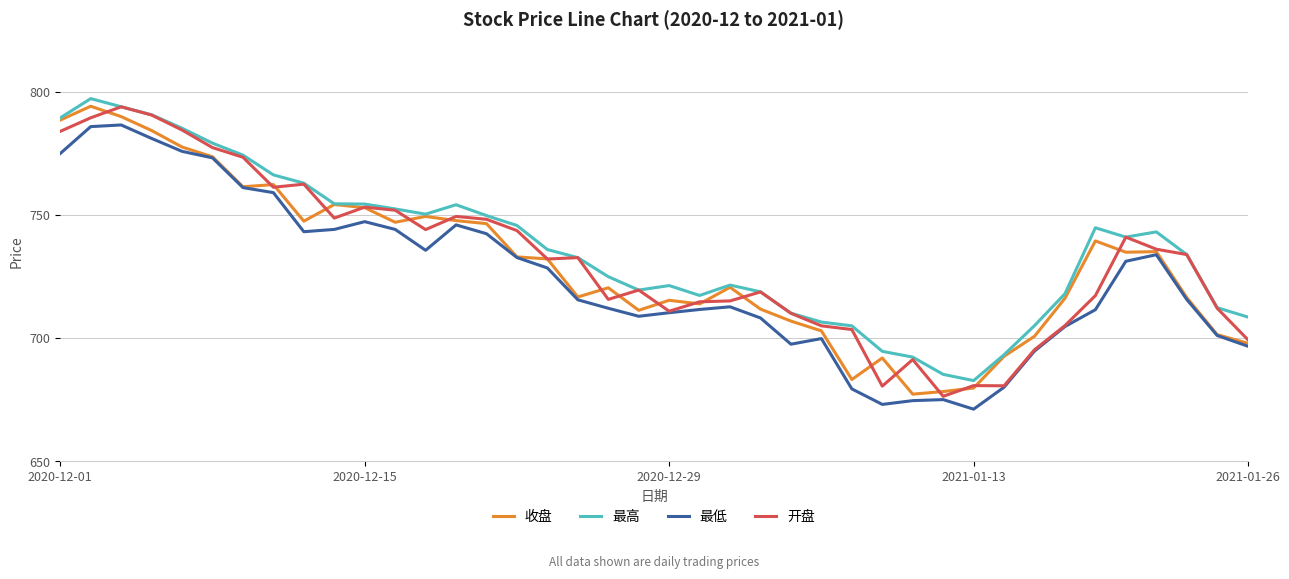

True or false: 最高 and 最低 intersect in this chart.

False